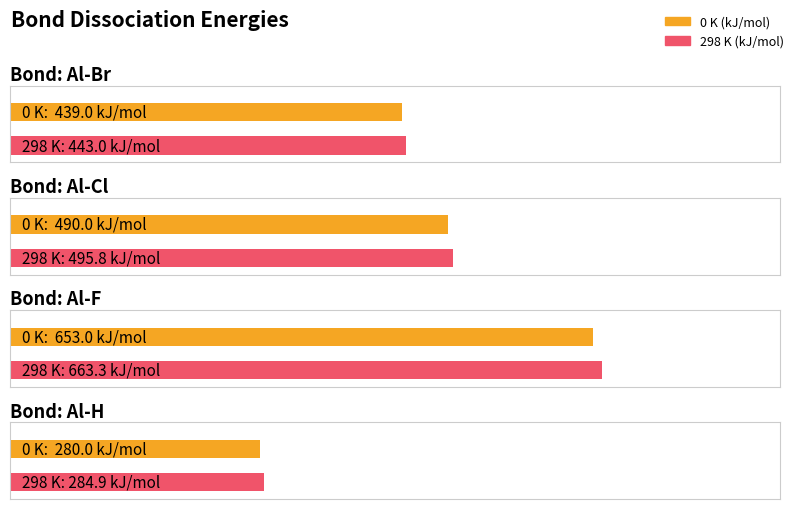

List the series in order of their overall mean, highest first.

298 K (kJ/mol), 0 K (kJ/mol)